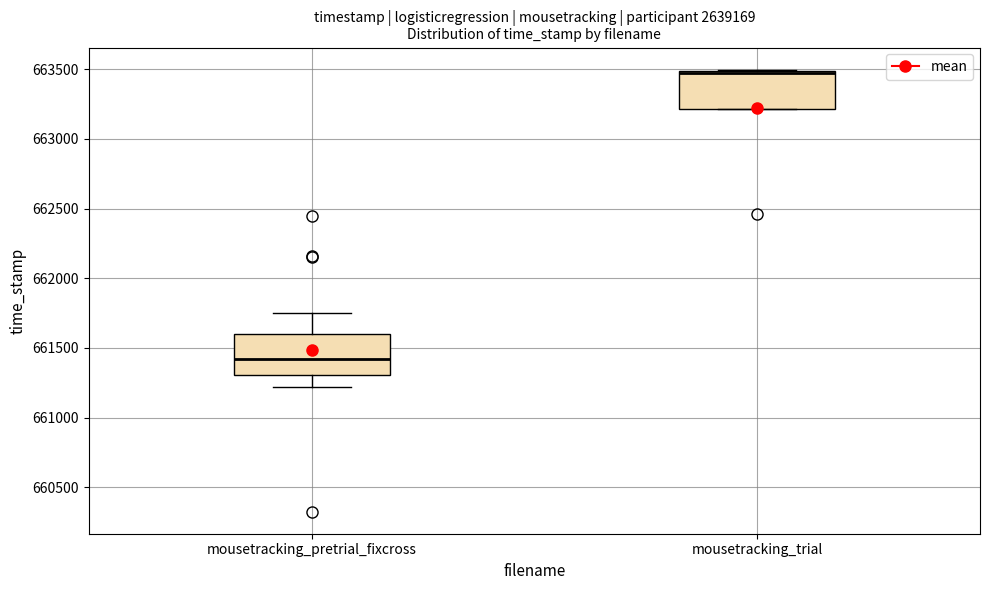

Where is the upper edge of the box for mousetracking_trial on the y-axis? The values are not printed on the chart, so give them approximately, as read against the axis.

663500